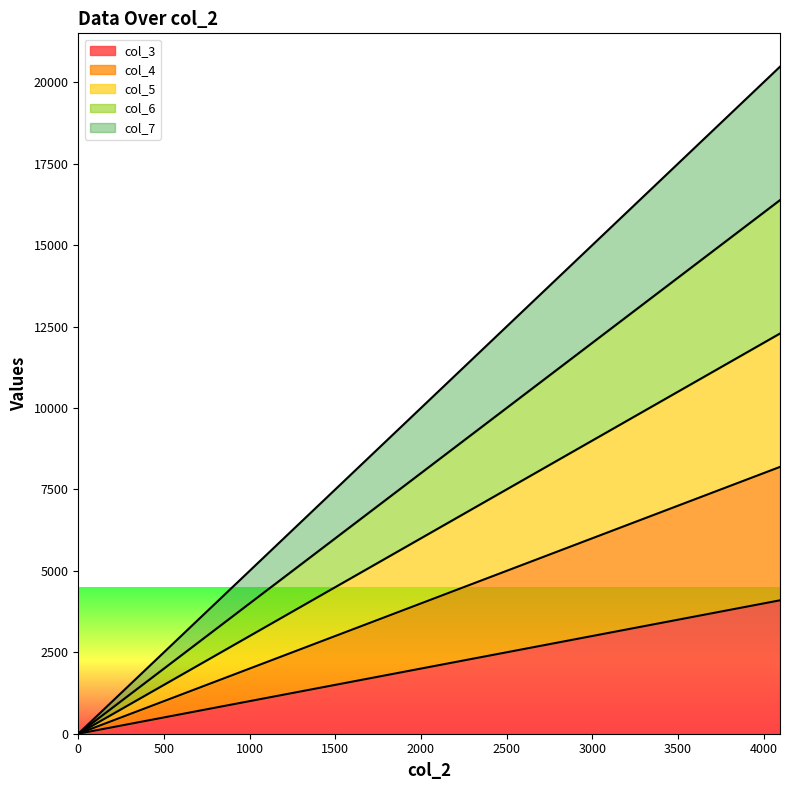

What are all the series names shown in the legend?

col_3, col_4, col_5, col_6, col_7